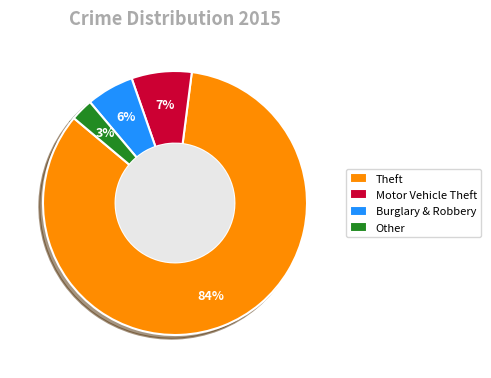

Which category has the biggest portion of the pie?

Theft